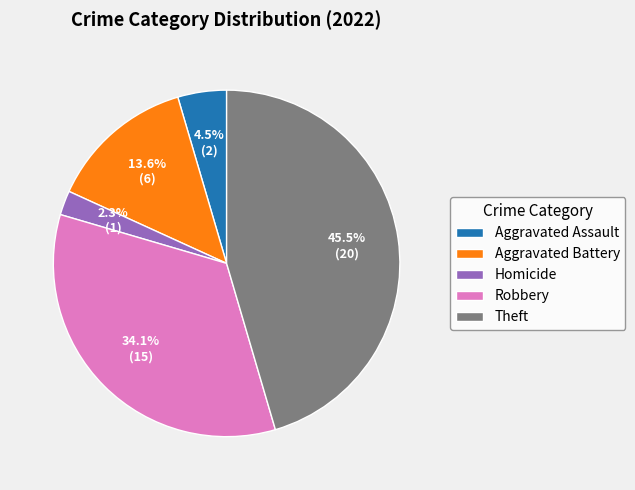

Does any single category account for the majority?

No